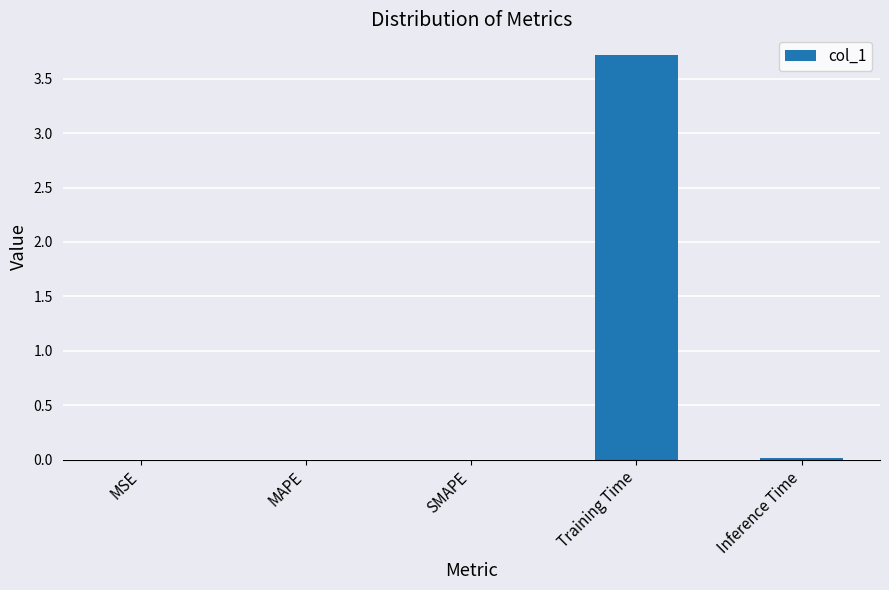

What is the sum of all values?

3.7